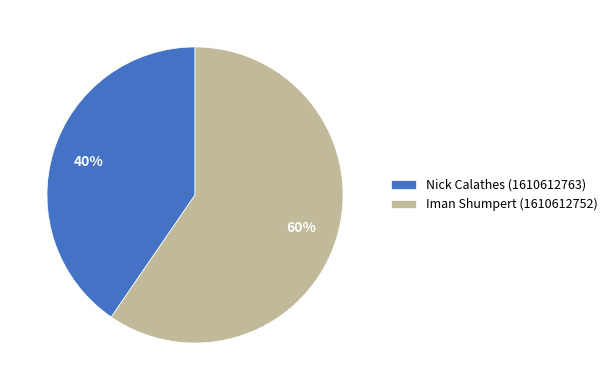

Do Iman Shumpert (1610612752) and Nick Calathes (1610612763) together represent more than half of the pie?

Yes